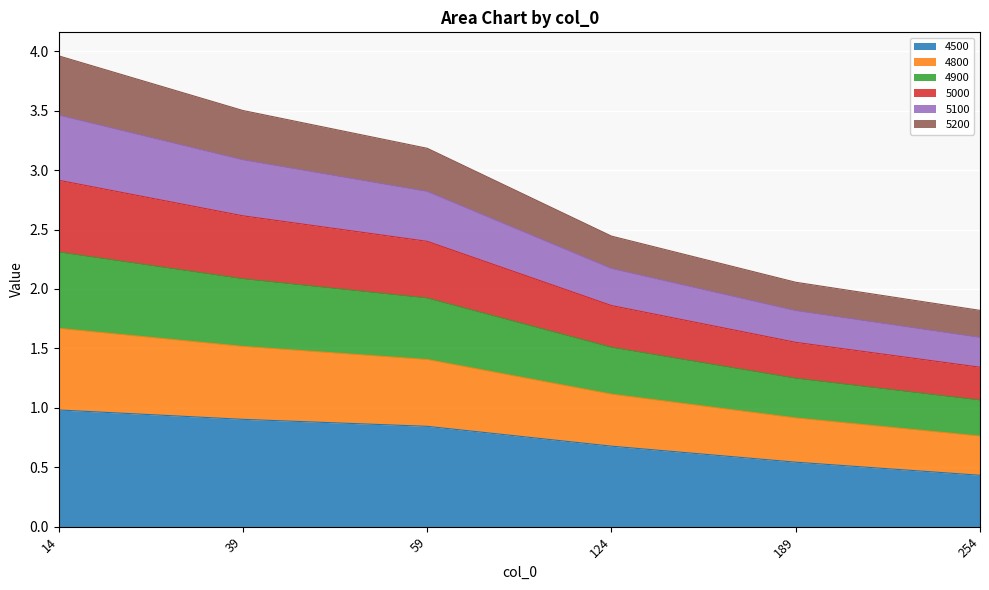

List the labels in order of 4500 value, largest first.

14, 39, 59, 124, 189, 254